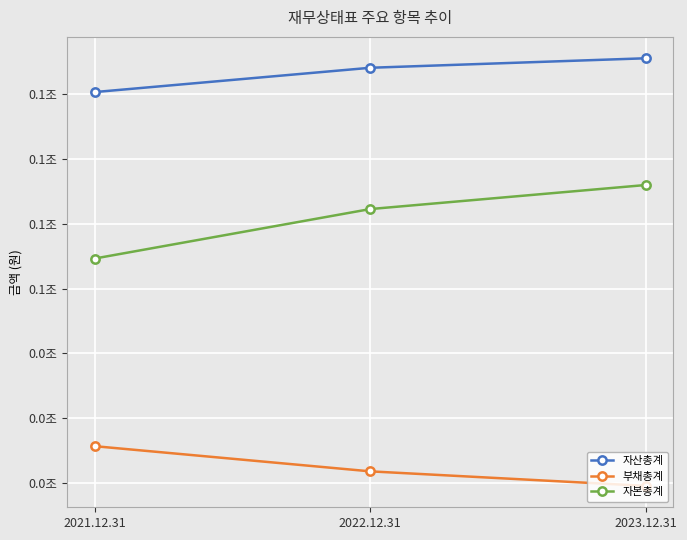

What is the sum of all 부채총계 values?

67031445581